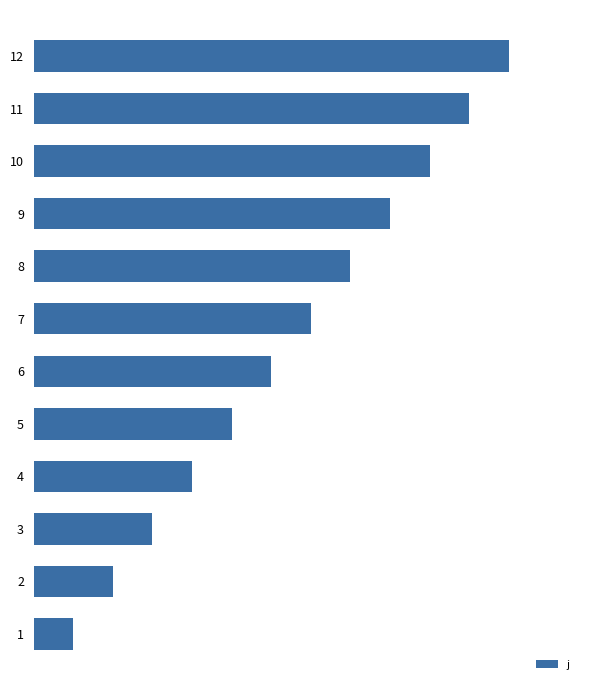

Does the chart contain any negative values?

No